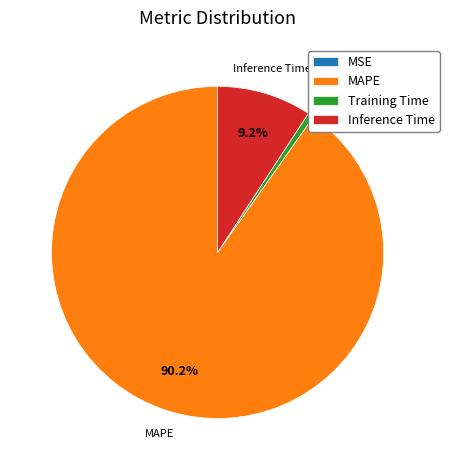

To the nearest percent, what is the difference between the Inference Time and MAPE slice percentages?

81%